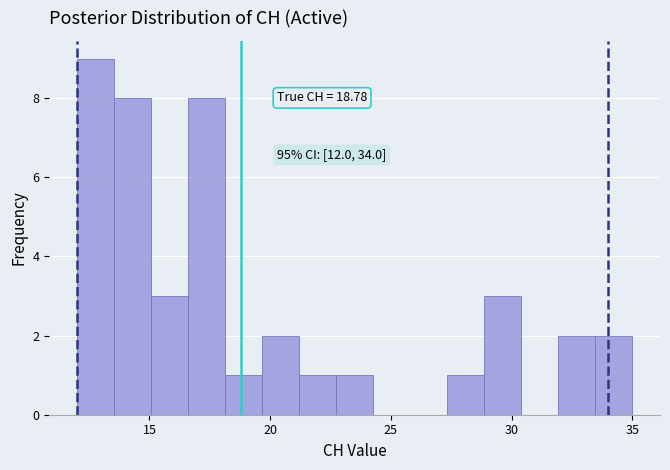

Around what value on the x-axis is the tallest bar? Give the approximate position of its centre, as read against the axis.

13.0